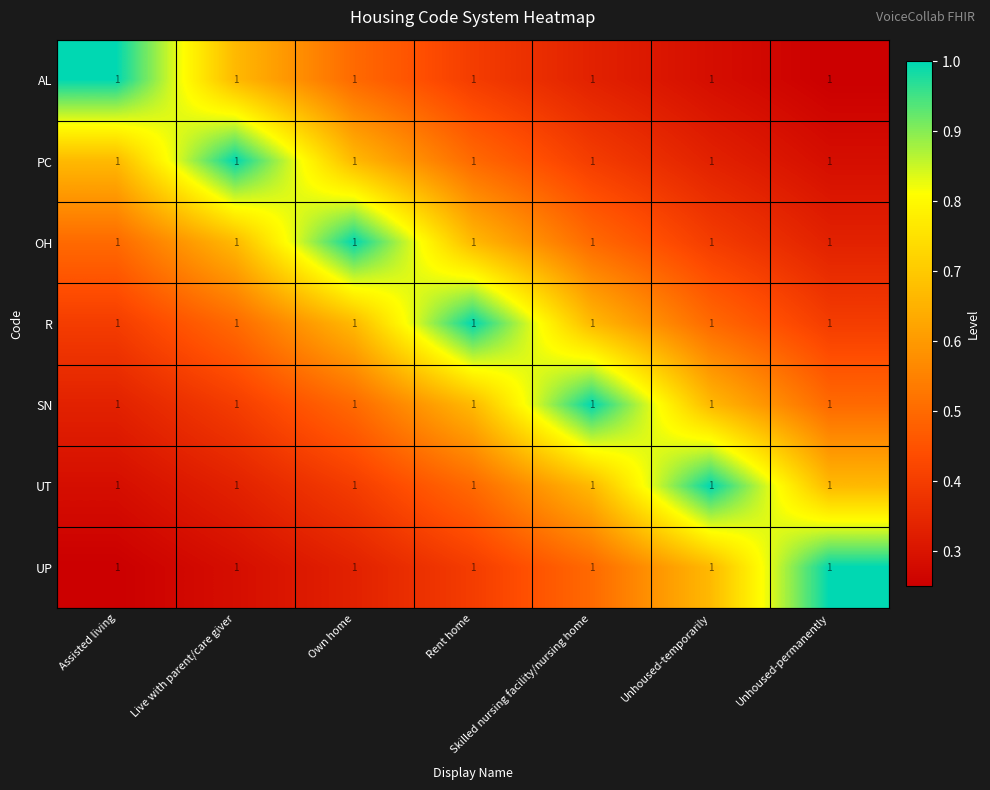

Reading right to left, what are all the values shown in this chart?

AL: Unhoused-permanently=1.0	Unhoused-temporarily=1.0	Skilled nursing facility/nursing home=1.0	Rent home=1.0	Own home=1.0	Live with parent/care giver=1.0	Assisted living=1.0
PC: Unhoused-permanently=1.0	Unhoused-temporarily=1.0	Skilled nursing facility/nursing home=1.0	Rent home=1.0	Own home=1.0	Live with parent/care giver=1.0	Assisted living=1.0
OH: Unhoused-permanently=1.0	Unhoused-temporarily=1.0	Skilled nursing facility/nursing home=1.0	Rent home=1.0	Own home=1.0	Live with parent/care giver=1.0	Assisted living=1.0
R: Unhoused-permanently=1.0	Unhoused-temporarily=1.0	Skilled nursing facility/nursing home=1.0	Rent home=1.0	Own home=1.0	Live with parent/care giver=1.0	Assisted living=1.0
SN: Unhoused-permanently=1.0	Unhoused-temporarily=1.0	Skilled nursing facility/nursing home=1.0	Rent home=1.0	Own home=1.0	Live with parent/care giver=1.0	Assisted living=1.0
UT: Unhoused-permanently=1.0	Unhoused-temporarily=1.0	Skilled nursing facility/nursing home=1.0	Rent home=1.0	Own home=1.0	Live with parent/care giver=1.0	Assisted living=1.0
UP: Unhoused-permanently=1.0	Unhoused-temporarily=1.0	Skilled nursing facility/nursing home=1.0	Rent home=1.0	Own home=1.0	Live with parent/care giver=1.0	Assisted living=1.0